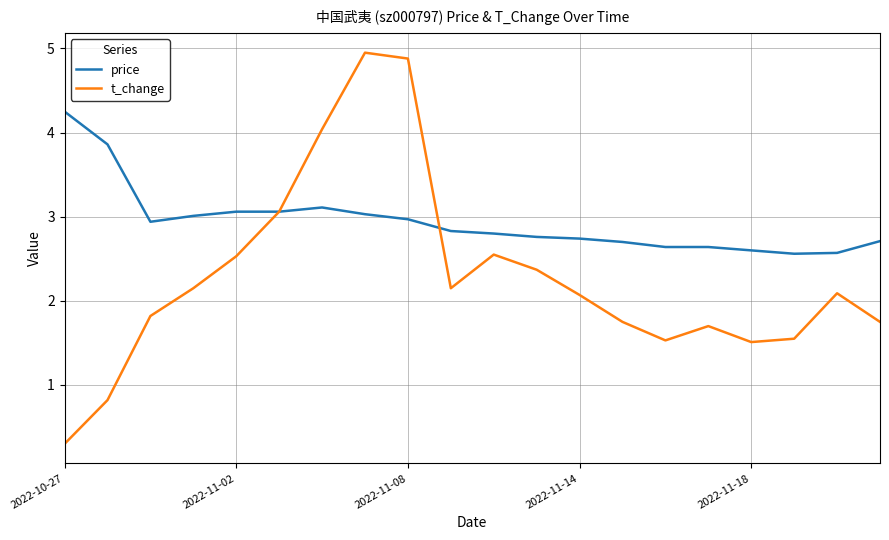

List the series in order of their overall mean, lowest first.

t_change, price